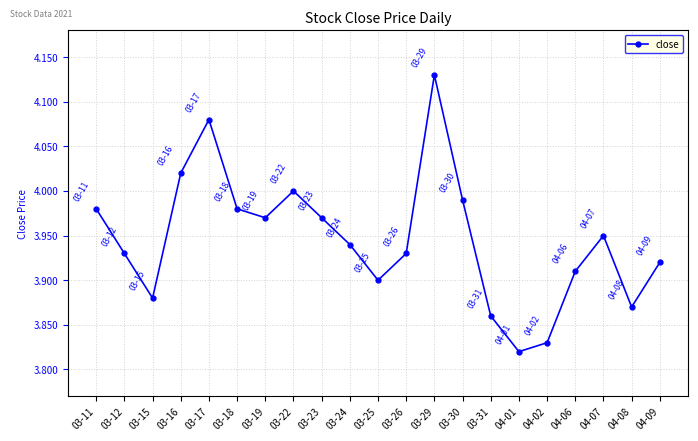

Which category has the lowest value across all series?

04-01